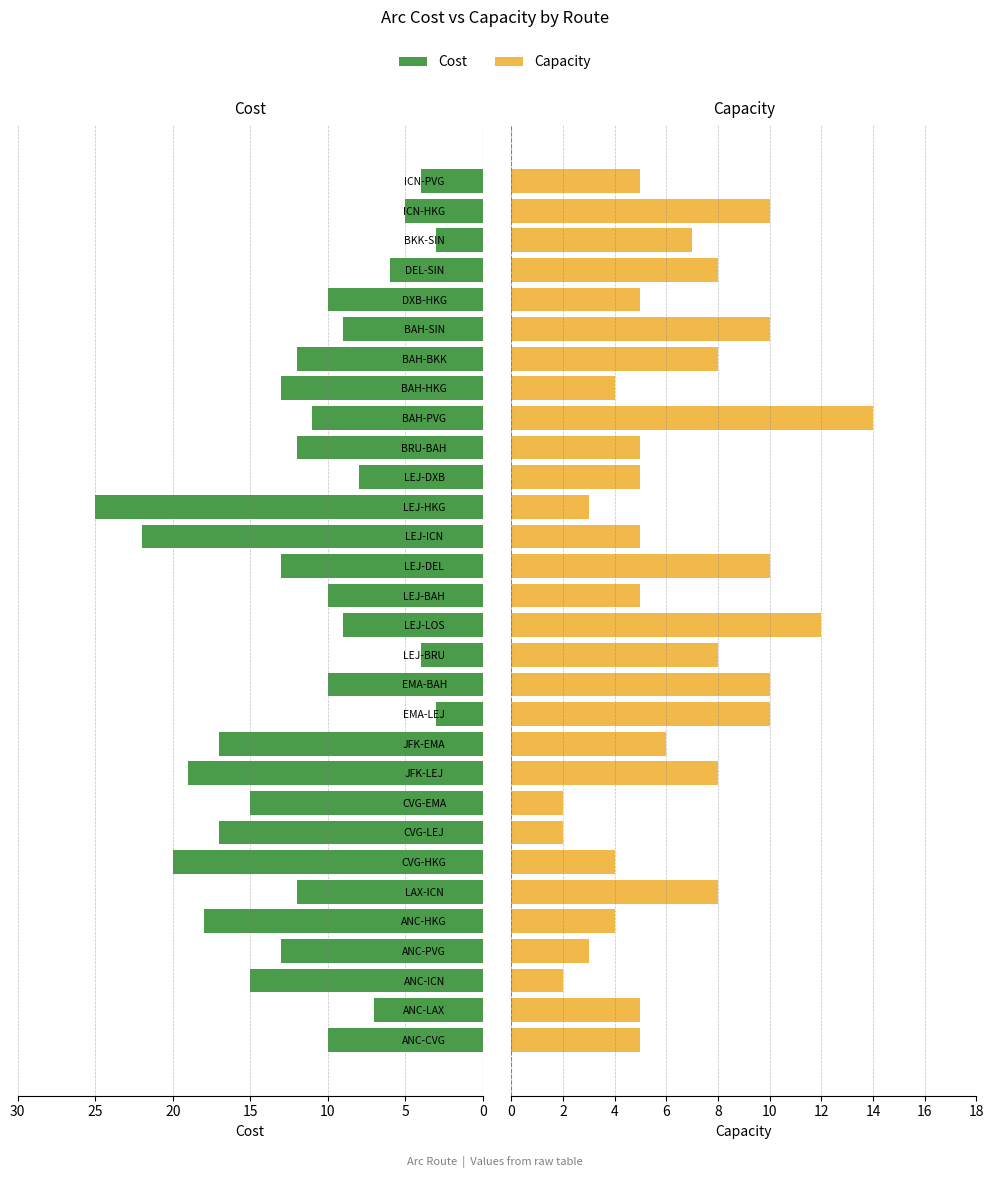

Which series has the largest total across all categories?

Cost